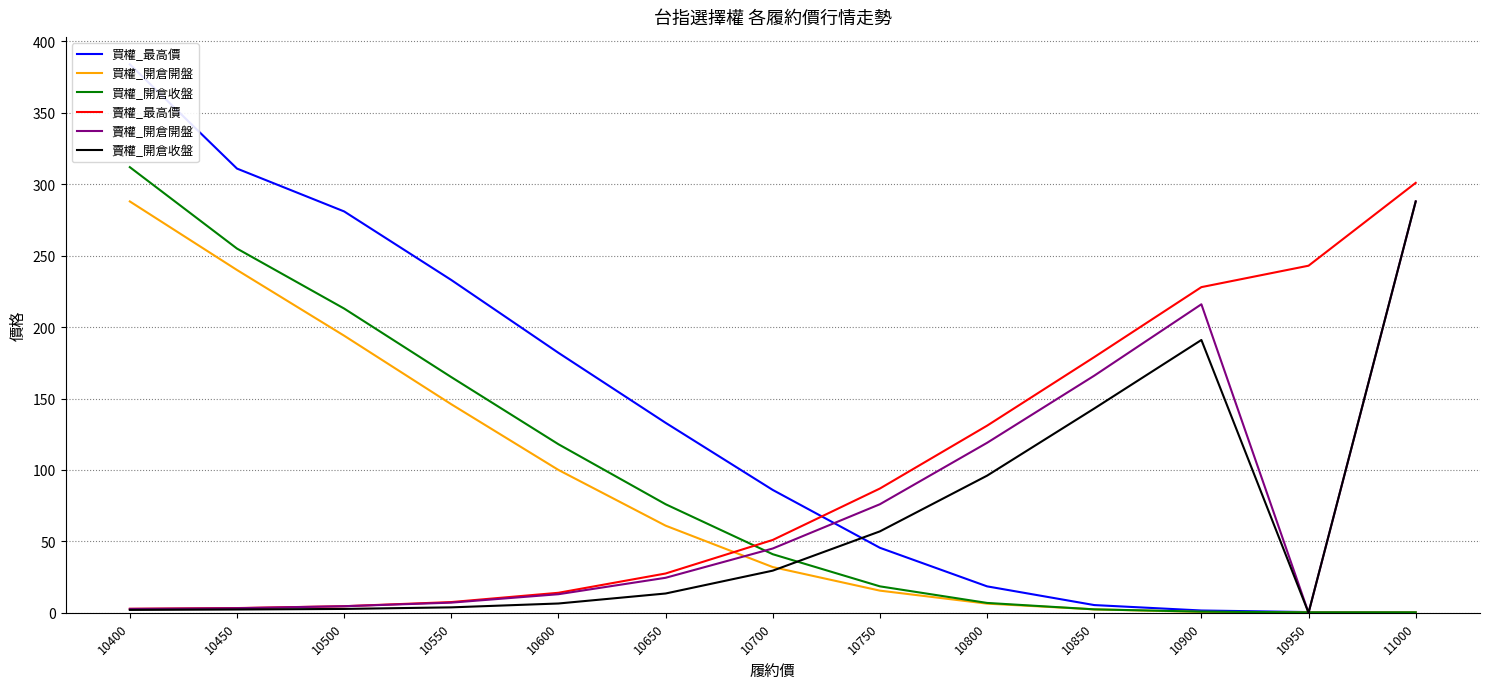

Which series has the largest total across all categories?

買權_最高價